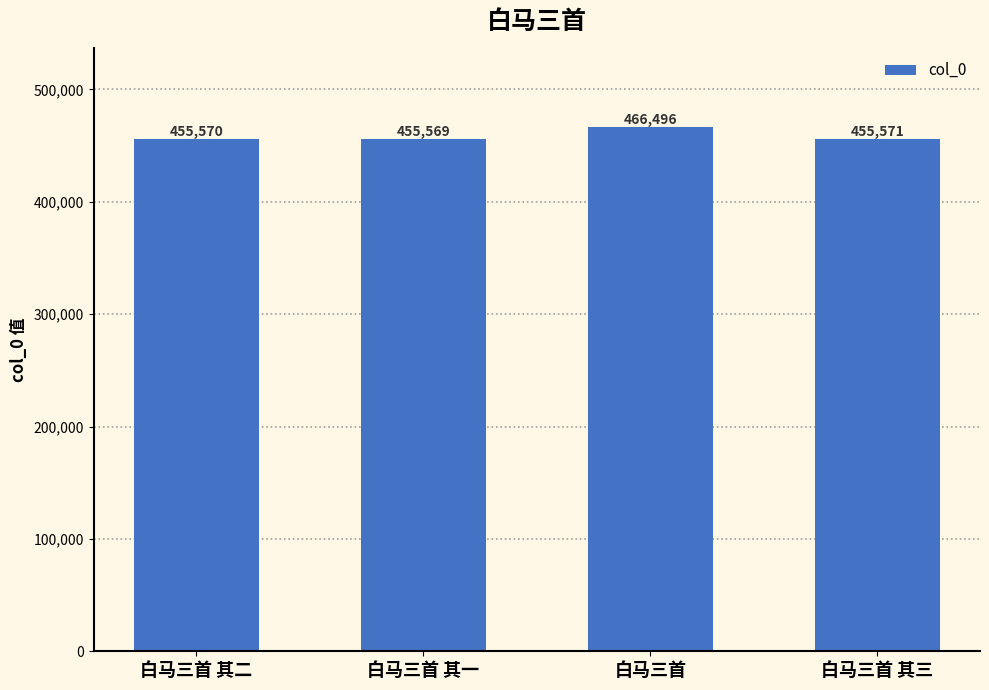

Rank the categories by value from highest to lowest.

白马三首, 白马三首 其三, 白马三首 其二, 白马三首 其一